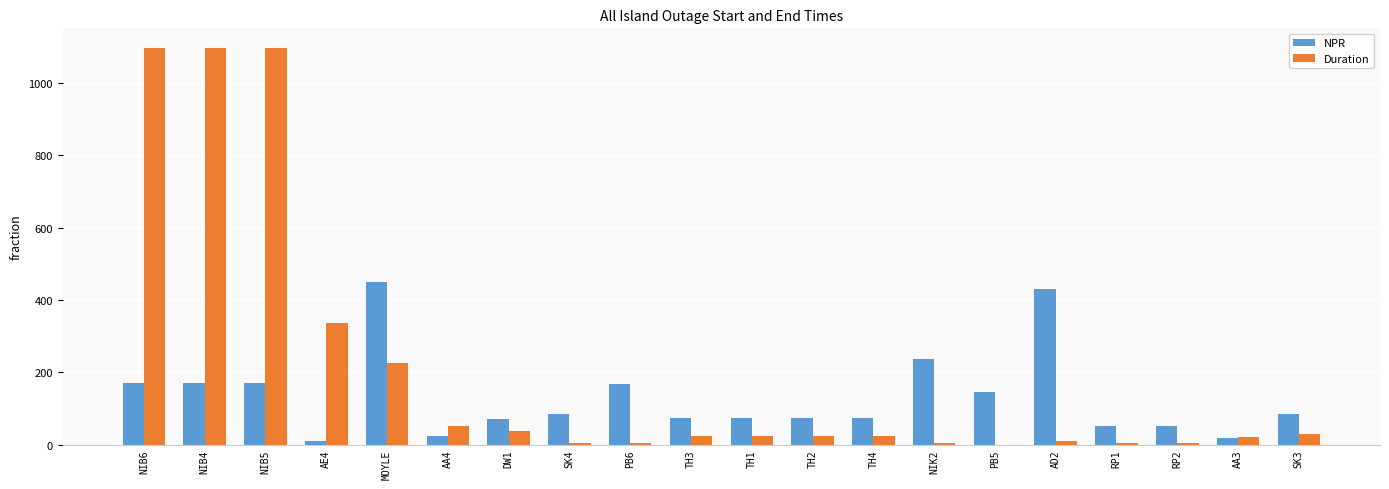

What is the total value across all series at NIB4?

1266.0